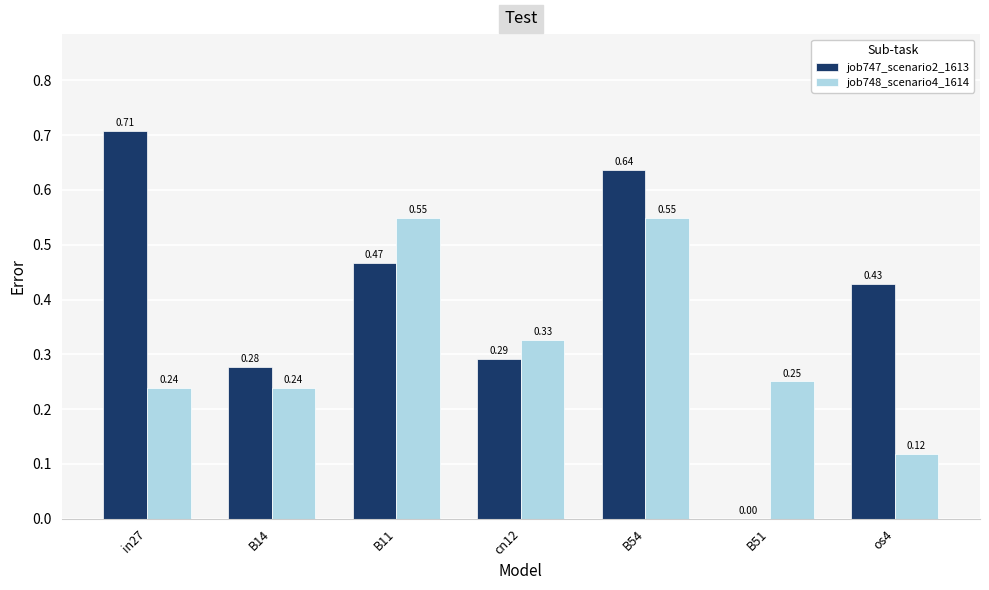

Is the value of job747_scenario2_1613 at in27 greater than the value of job748_scenario4_1614 at B11?

Yes